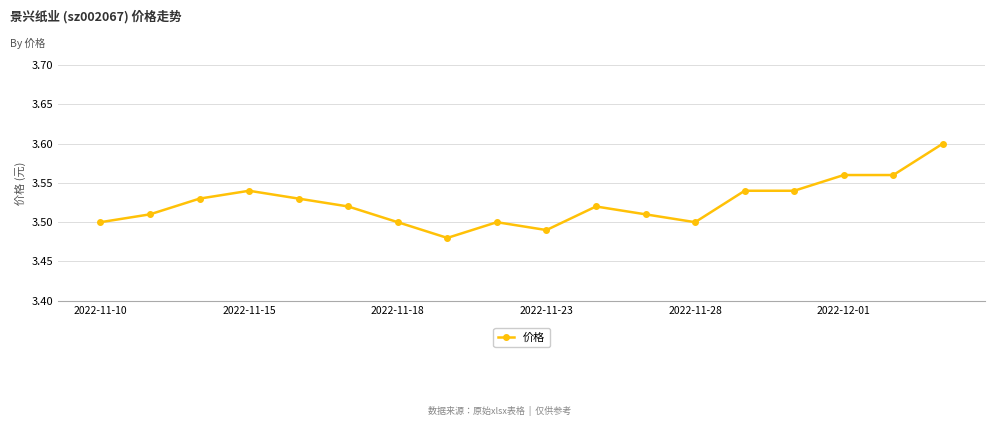

Count the values in the range 3 to 4.

18